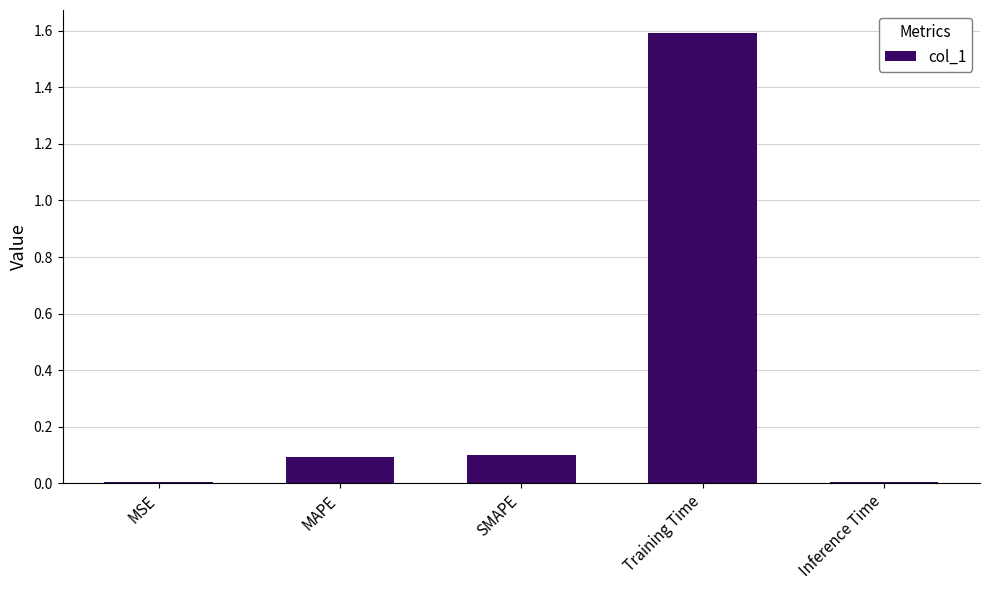

What is the greatest value displayed?

1.6